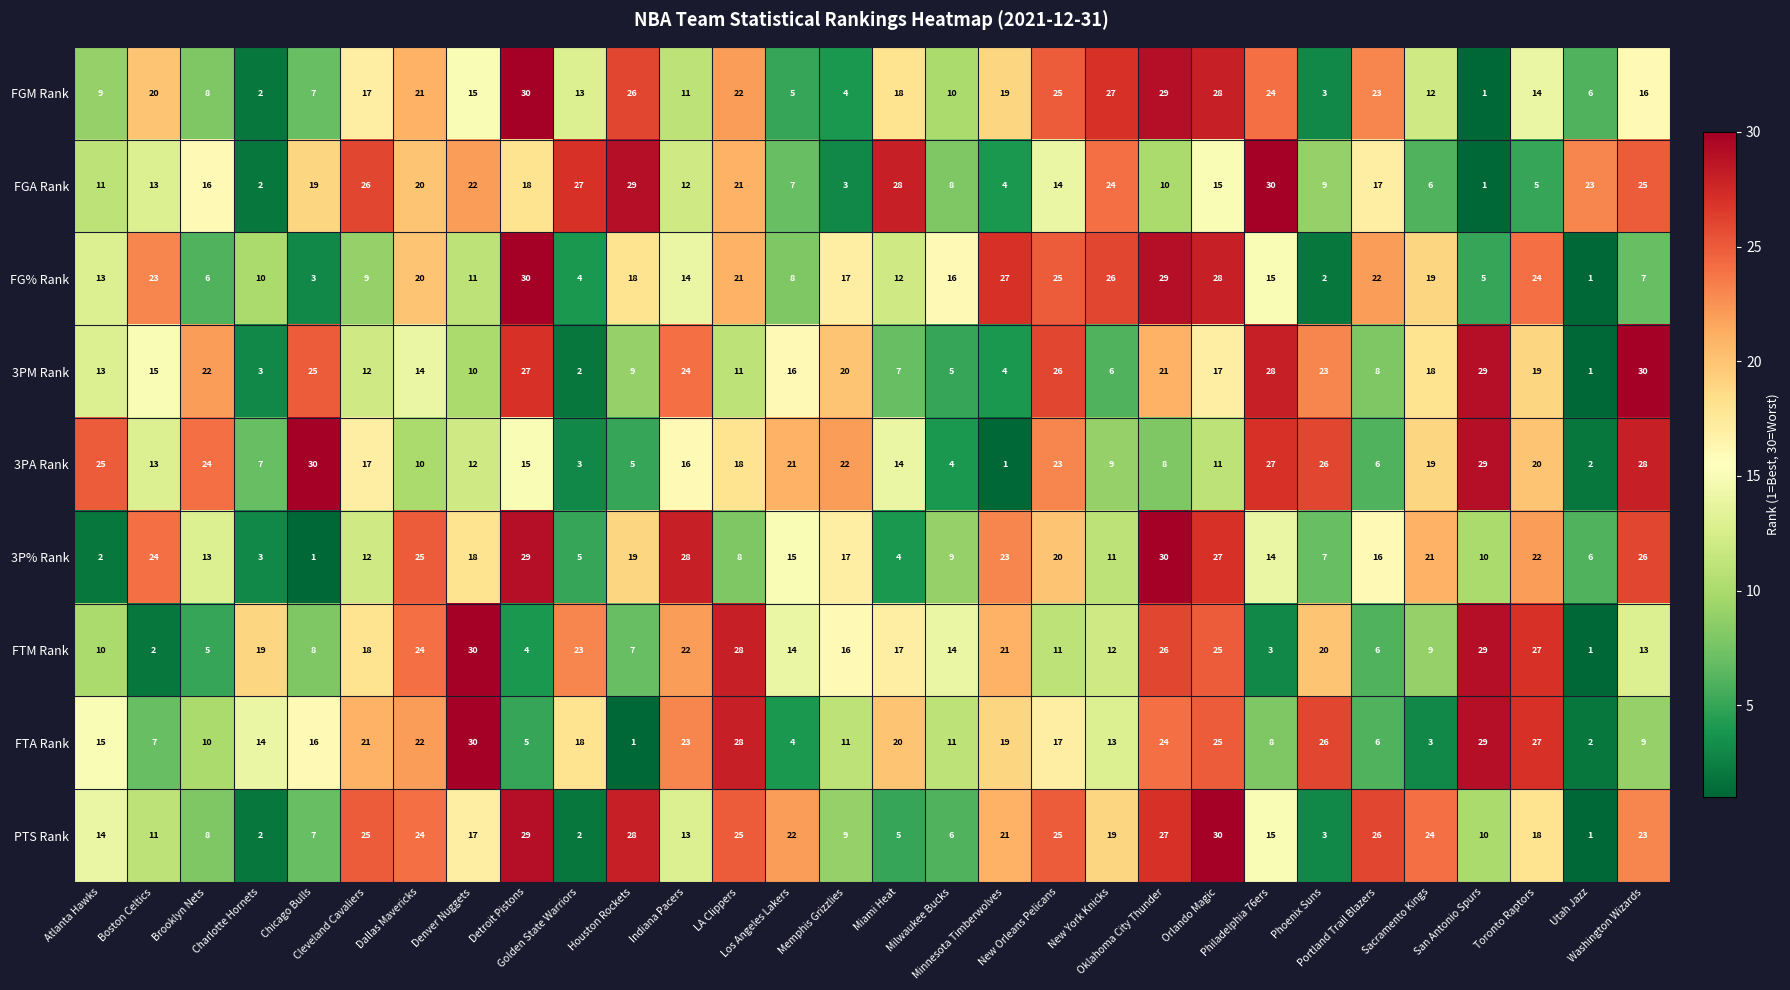

What is the difference between the maximum and minimum values in the 3PA Rank series?

29